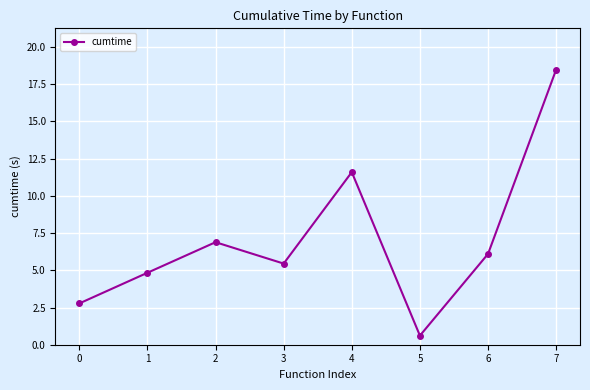

How many values are below 6?

4